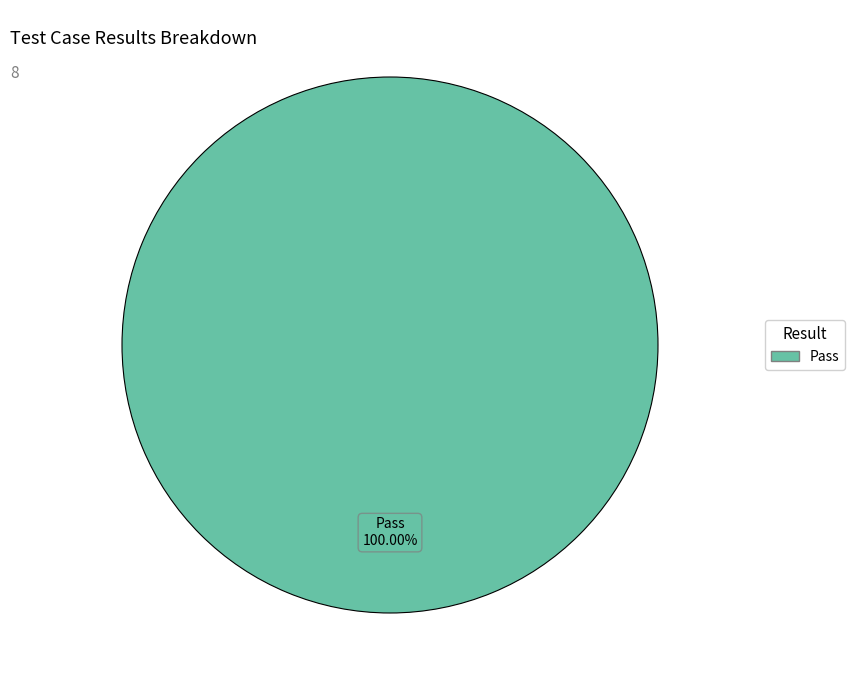

Is there a majority slice in this chart?

Yes